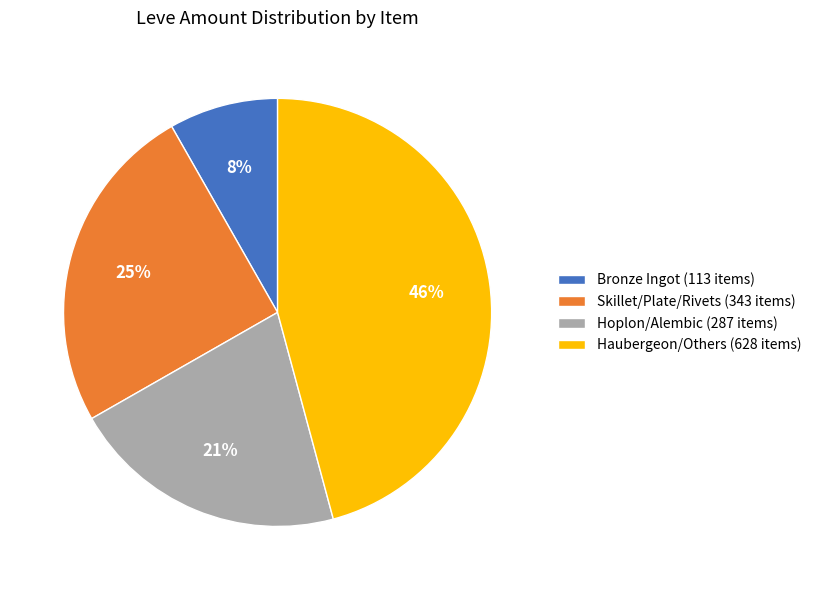

To the nearest percent, what percentage of the pie is Bronze Ingot (113 items)?

8%